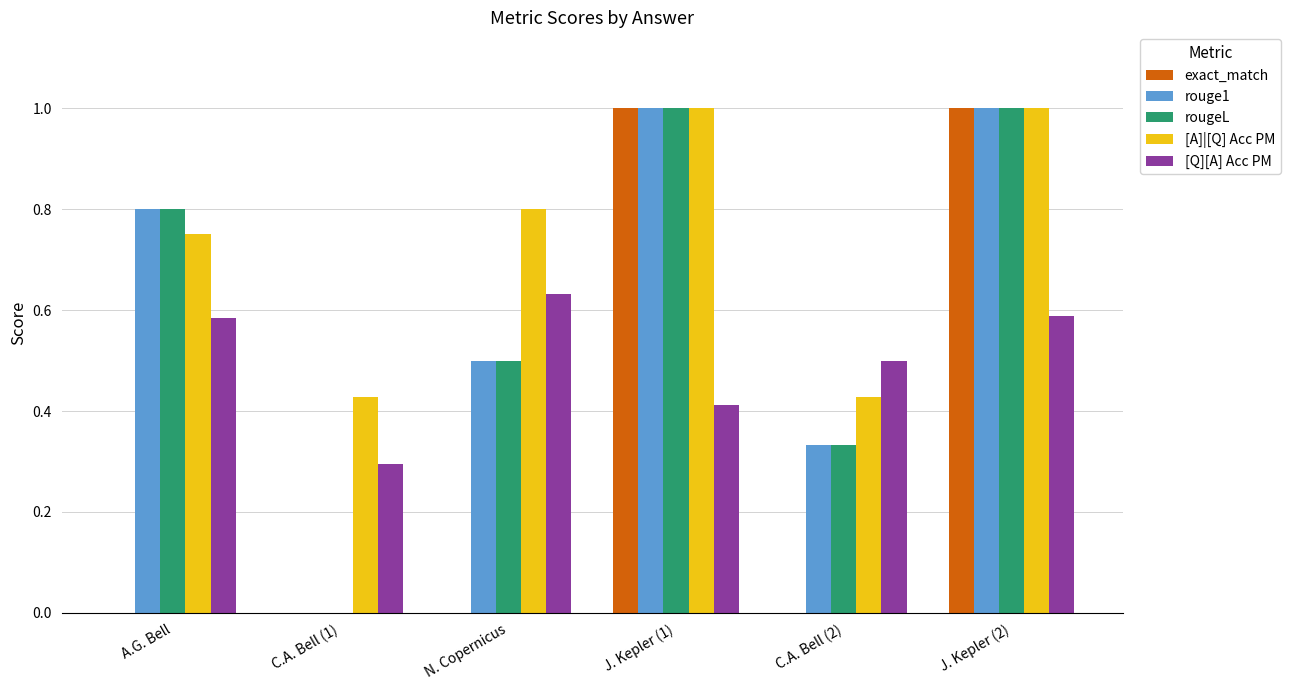

True or false: exact_match has a value of -0.7 at N. Copernicus.

False